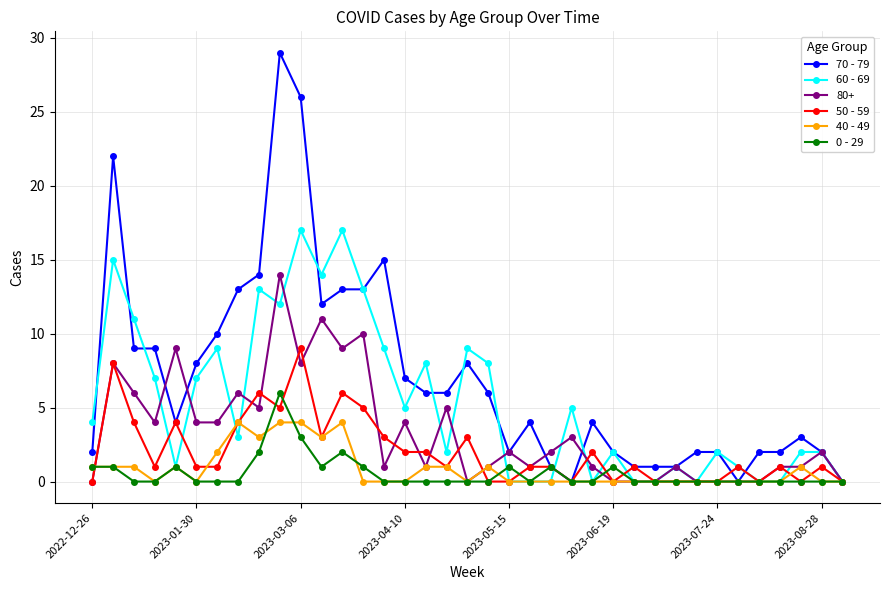

What is the value of the 50 - 59 point at the 19th from the left?

3